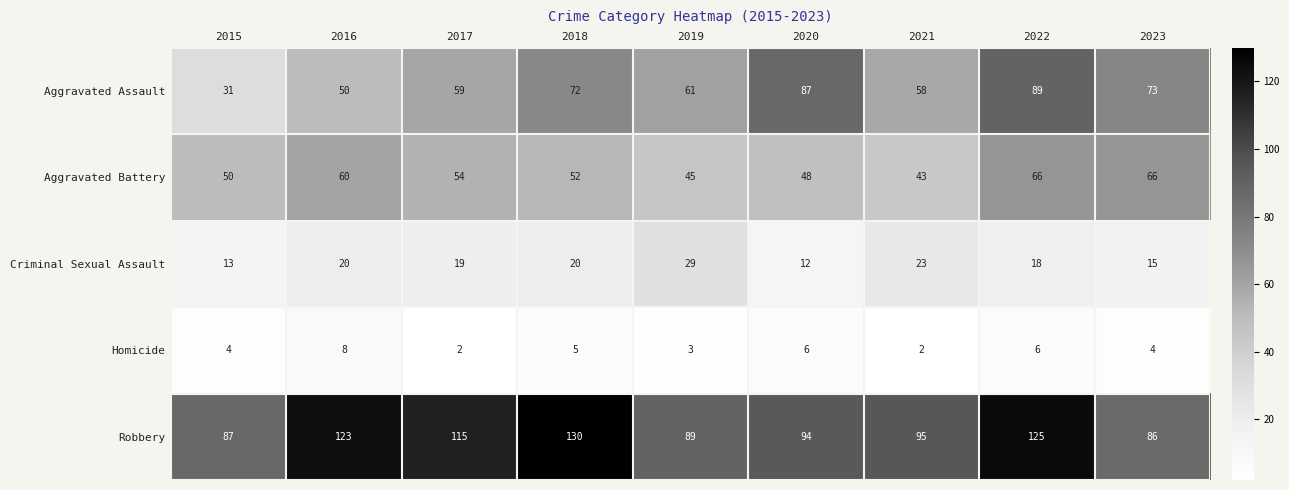

The value of Robbery at 2015 is 87. True or false?

True